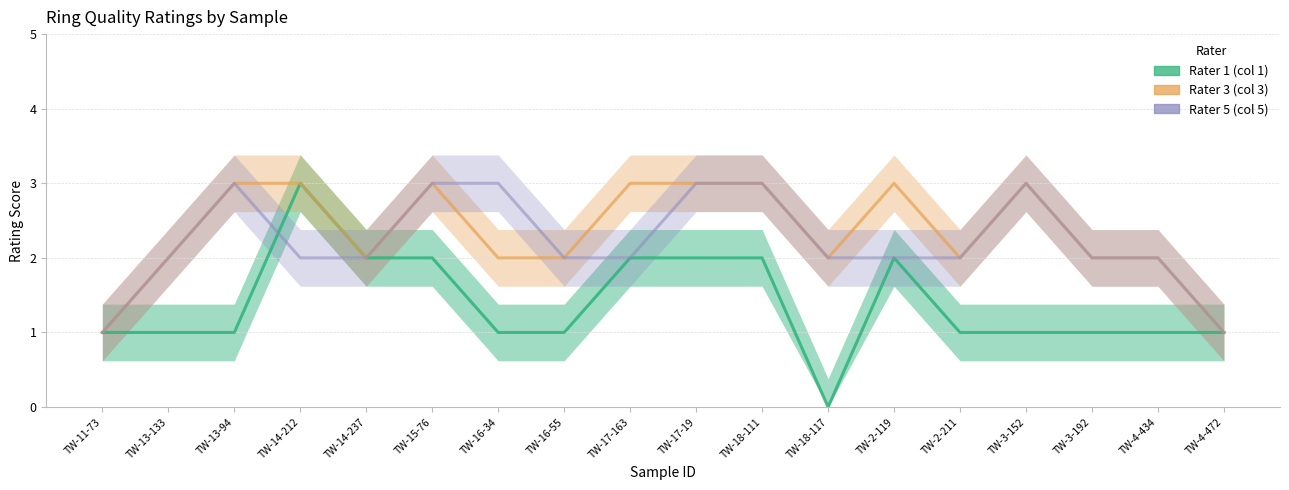

Rank the series at TW-17-163 from highest to lowest value.

Rater 3 (col 3), Rater 1 (col 1), Rater 5 (col 5)